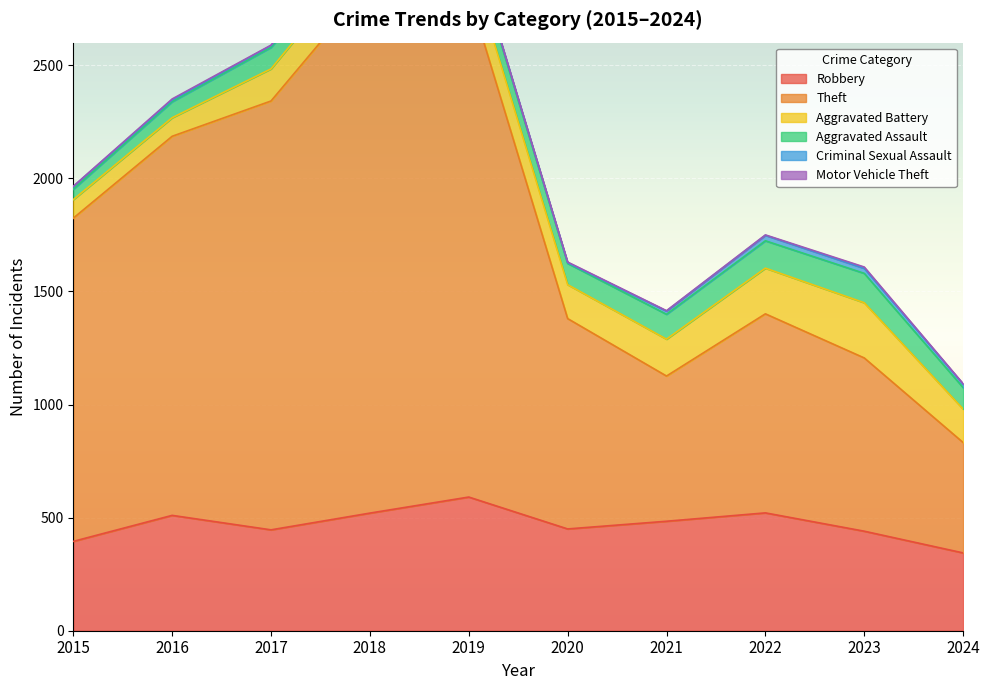

True or false: Criminal Sexual Assault and Aggravated Assault cross at least once.

False